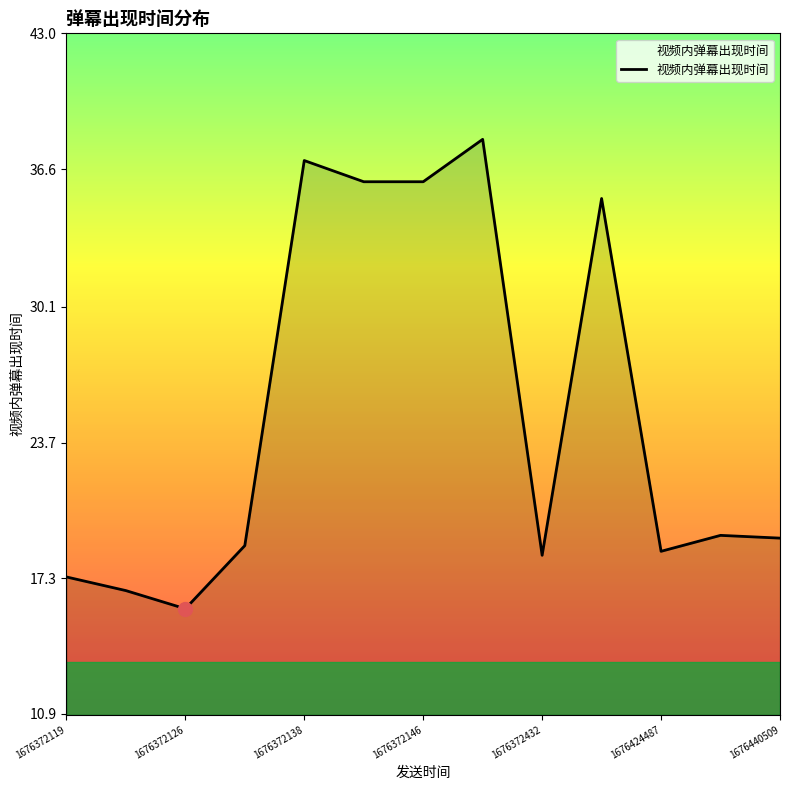

What is the difference between the maximum and minimum values?

22.1